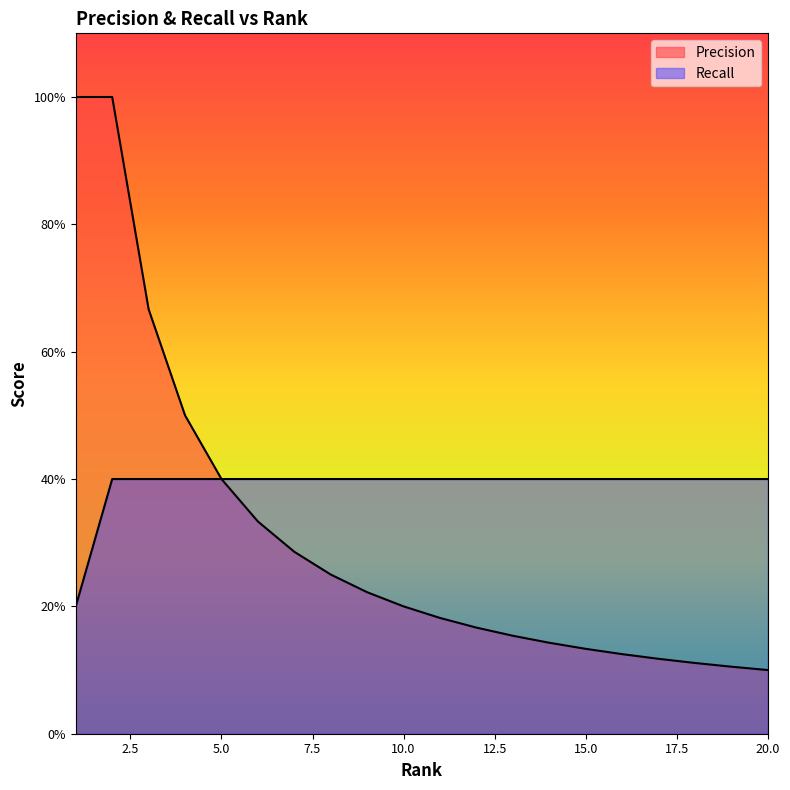

What is the value of the Recall point at the 19th from the left?

0.4